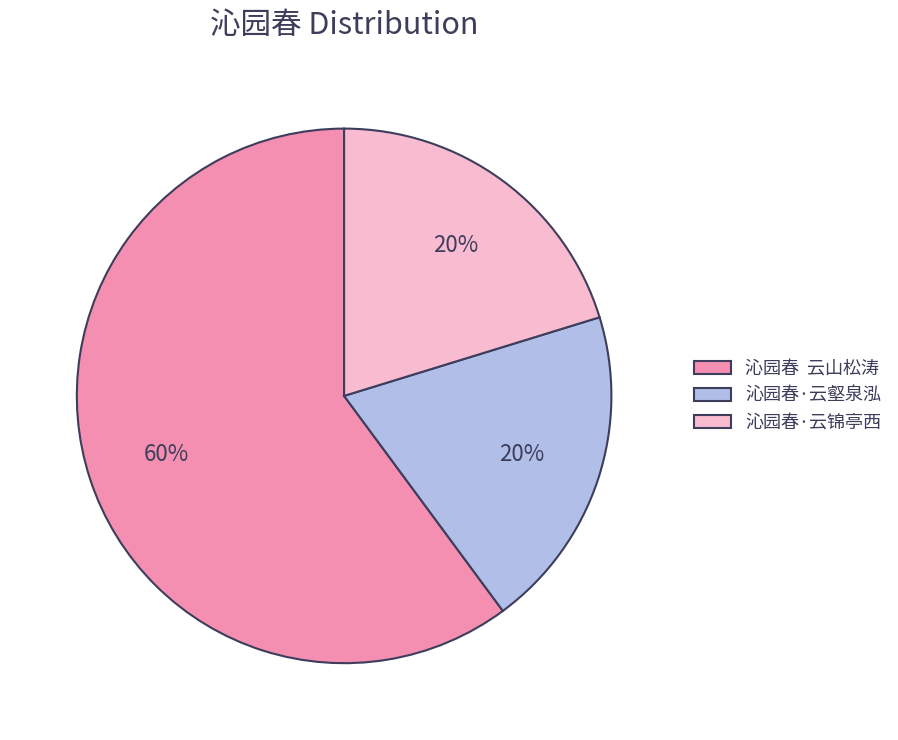

Is the sum of 沁园春·云壑泉泓 and 沁园春·云锦亭西 greater than half?

No